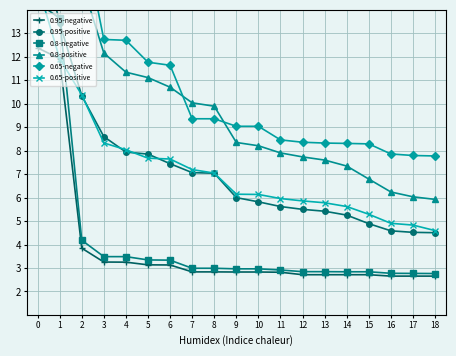

True or false: 0.65-positive and 0.8-negative cross at least once.

True